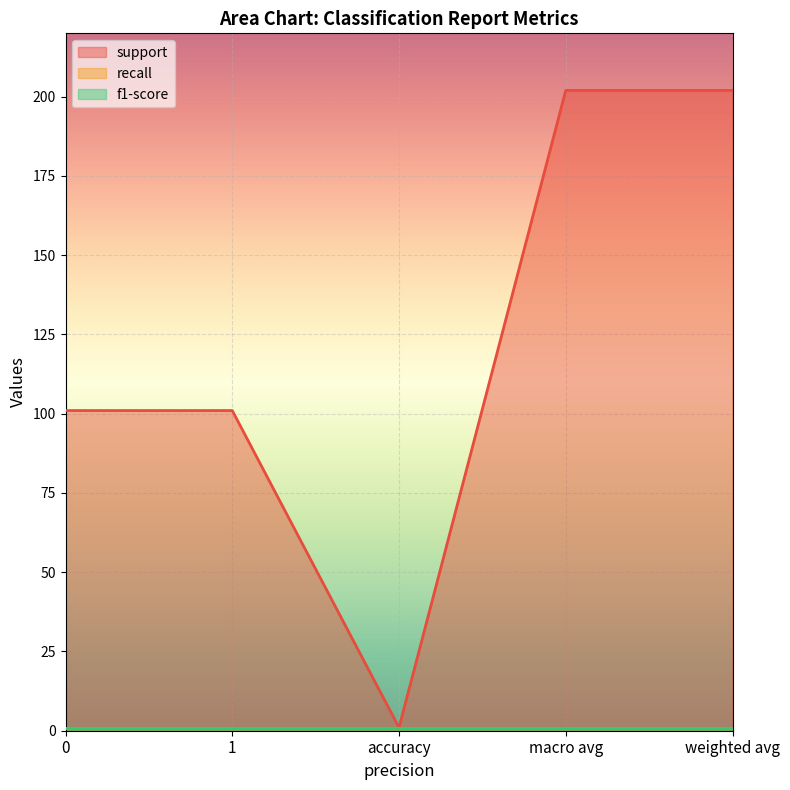

Which category has the lowest value in the support series?

accuracy